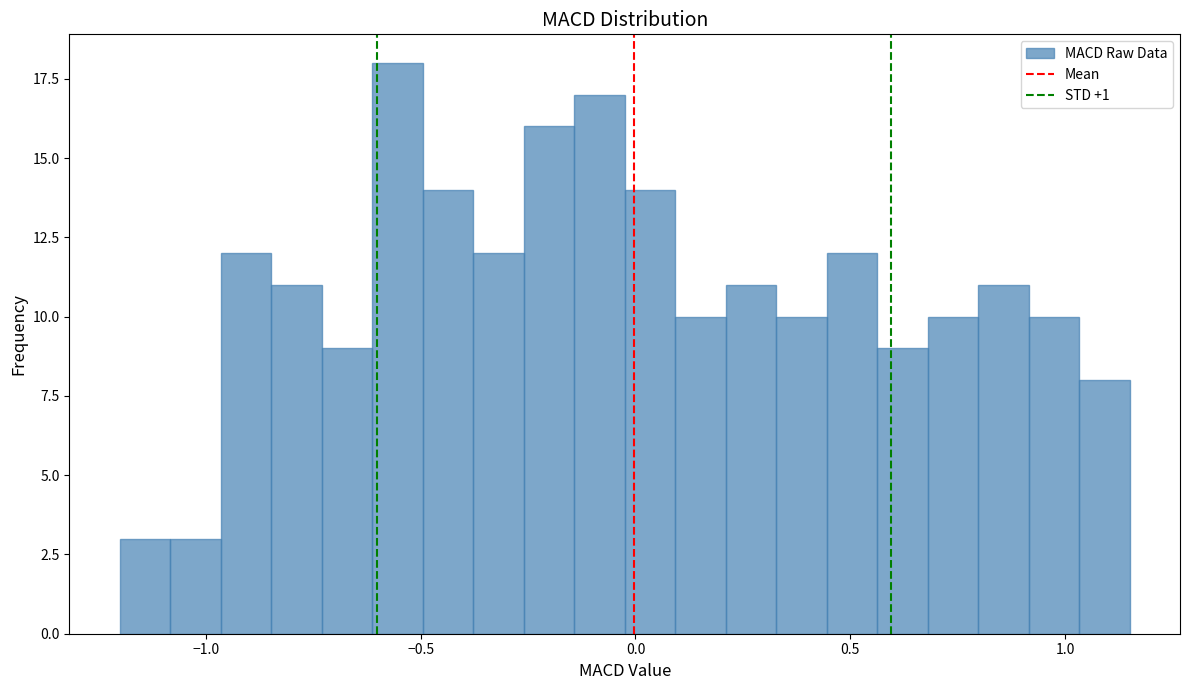

Around what value on the x-axis is the tallest bar? Give the approximate position of its centre, as read against the axis.

-0.55